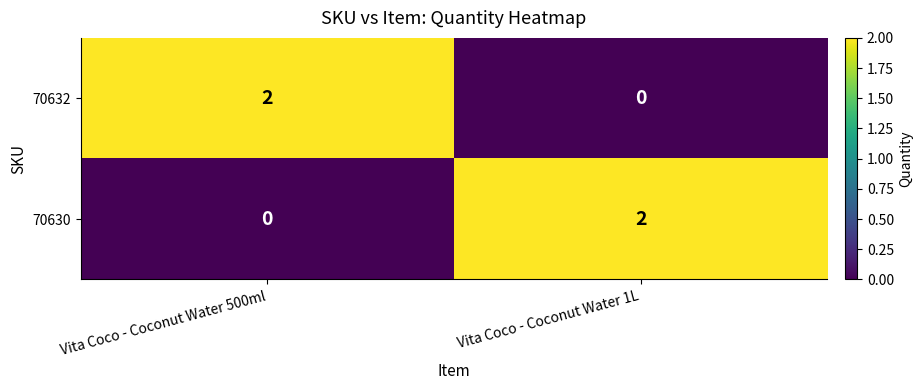

Count the number of categories in the chart.

2